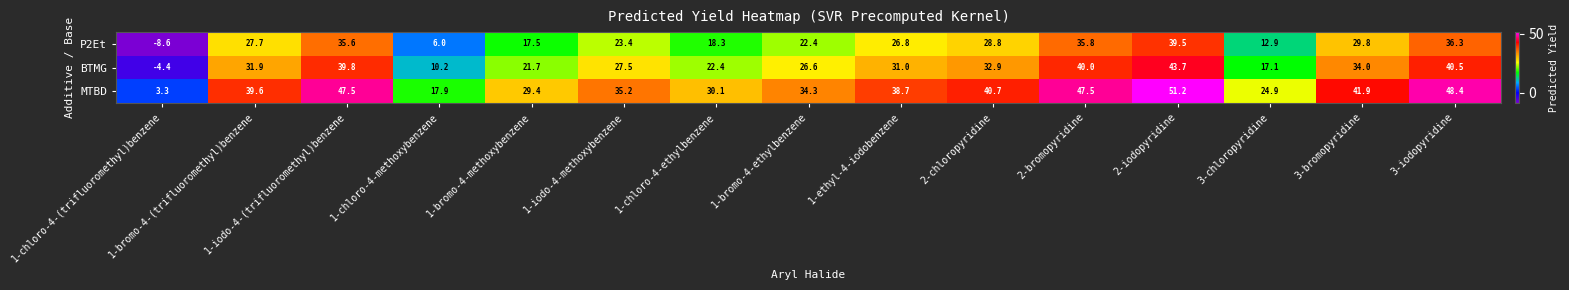

What is the spread (max minus min) of values at 3-bromopyridine?

12.1